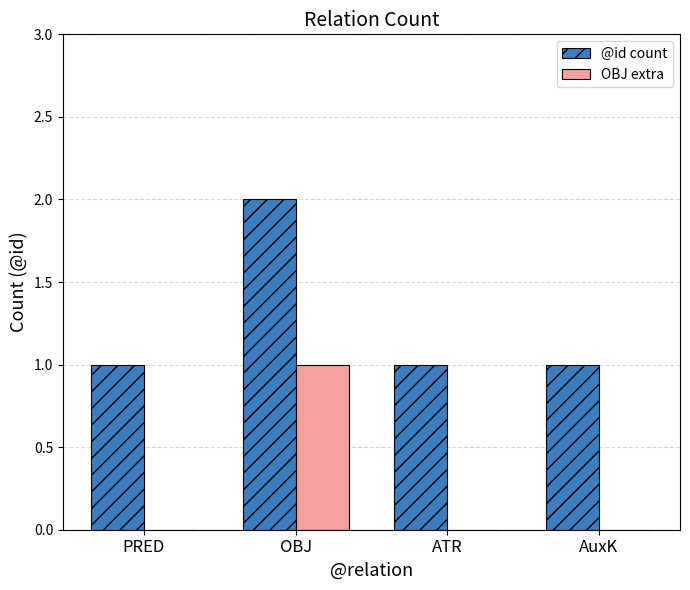

Which series has the largest total across all categories?

@id count